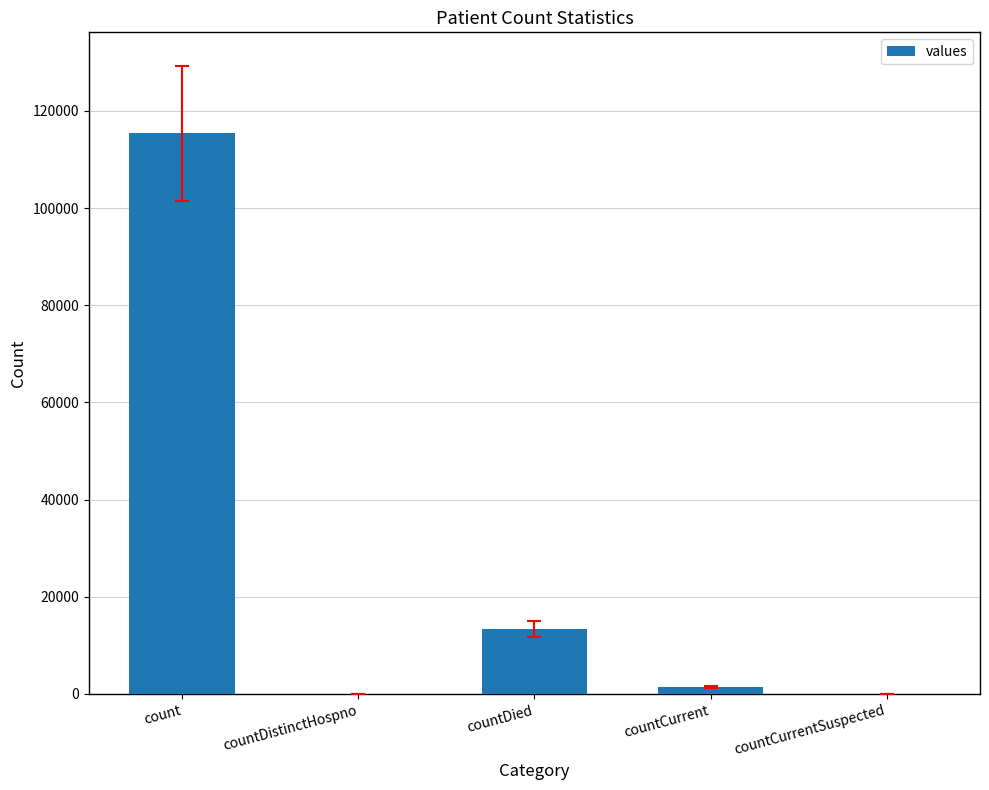

Reading right to left, transcribe all the data shown in this chart.

countCurrentSuspected=0	countCurrent=1383	countDied=13343	countDistinctHospno=0	count=115379